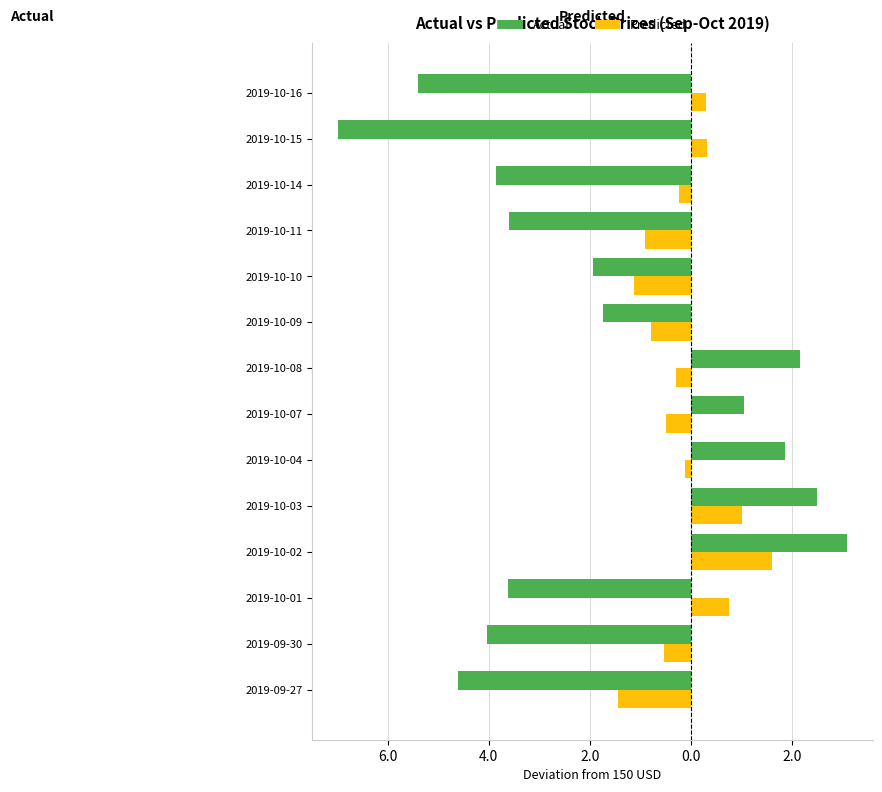

What are all the series names shown in the legend?

Actual, Predicted